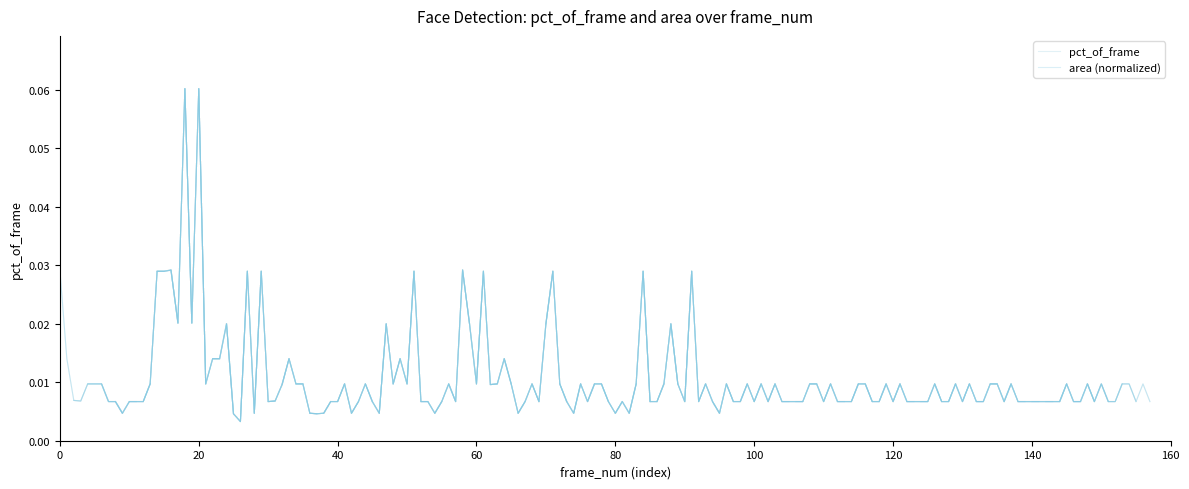

True or false: area (normalized) has more than 1 interior local peaks.

False